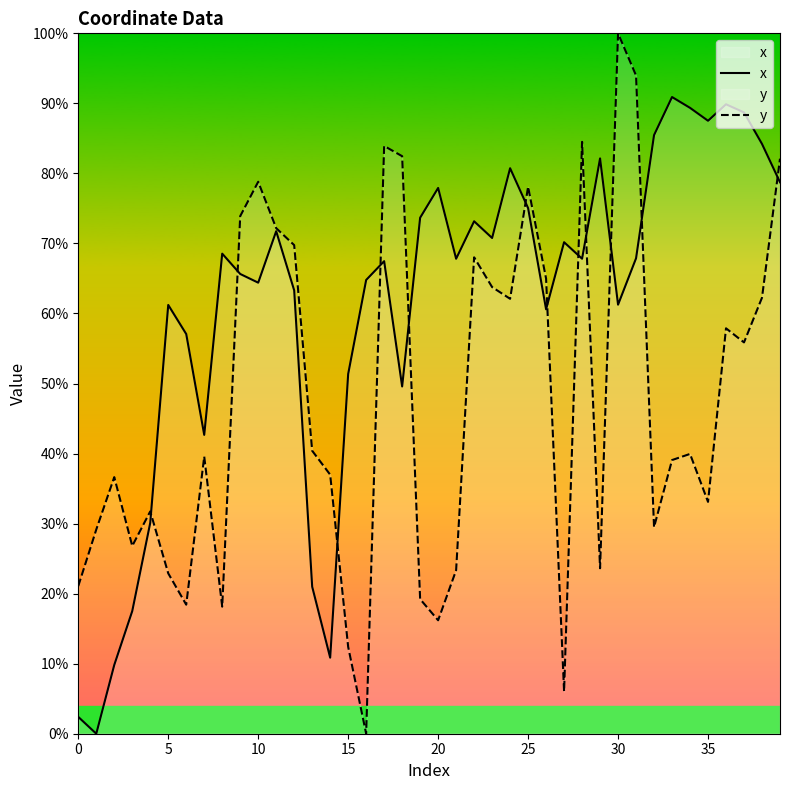

How many lines are shown in the chart?

2